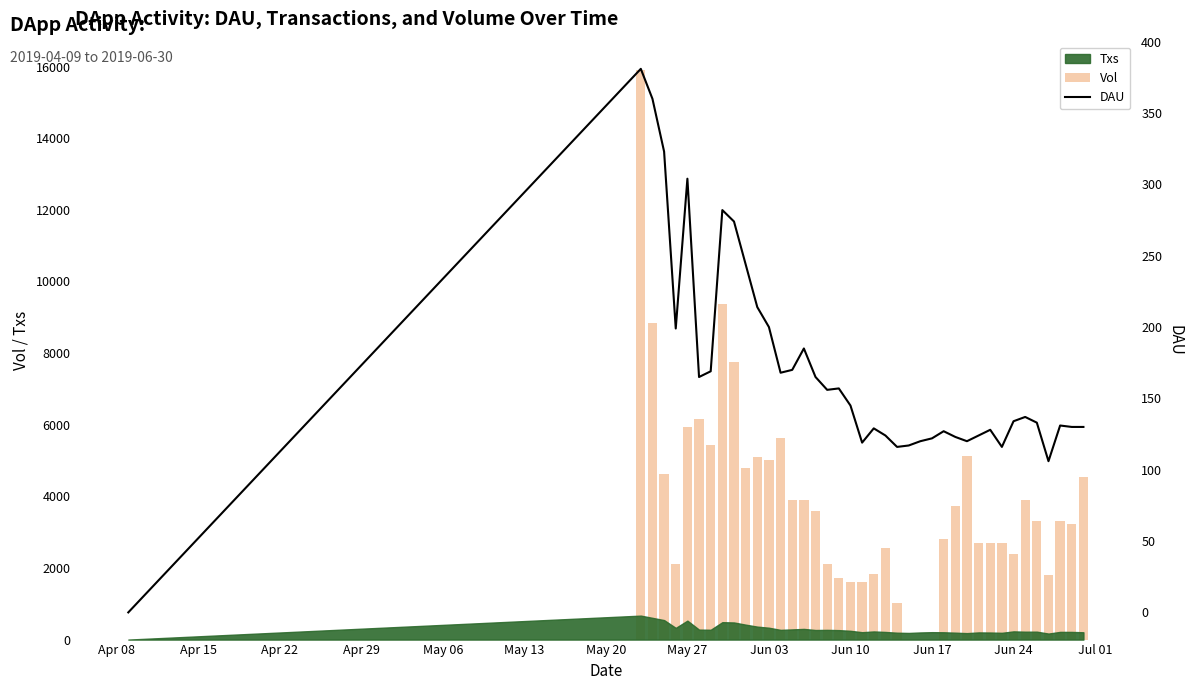

At how many categories does at least one series exceed 8607?

3